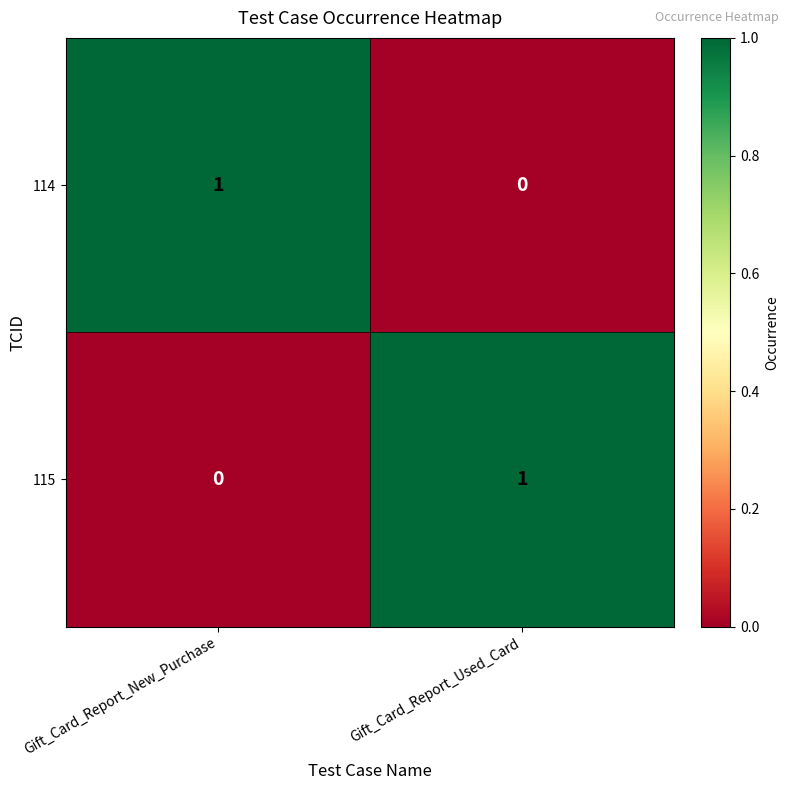

True or false: 114 has a value of 0 at Gift_Card_Report_Used_Card.

True